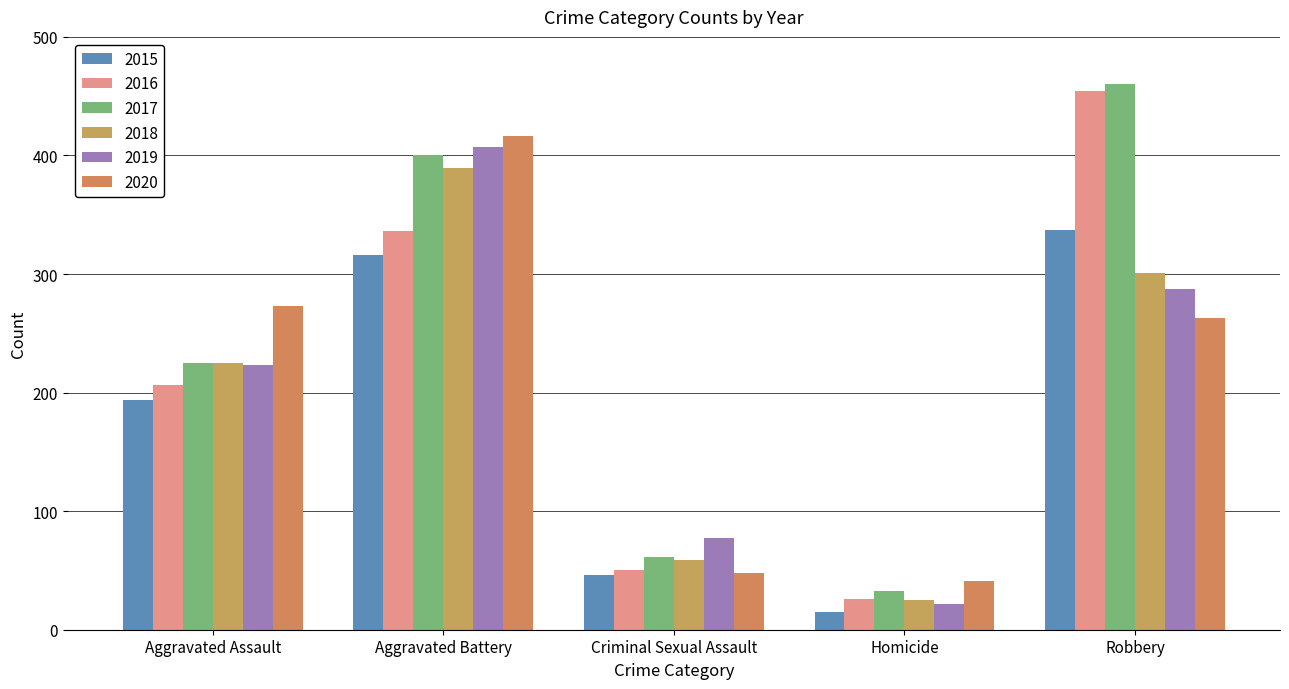

Which series has the widest spread of values?

2016